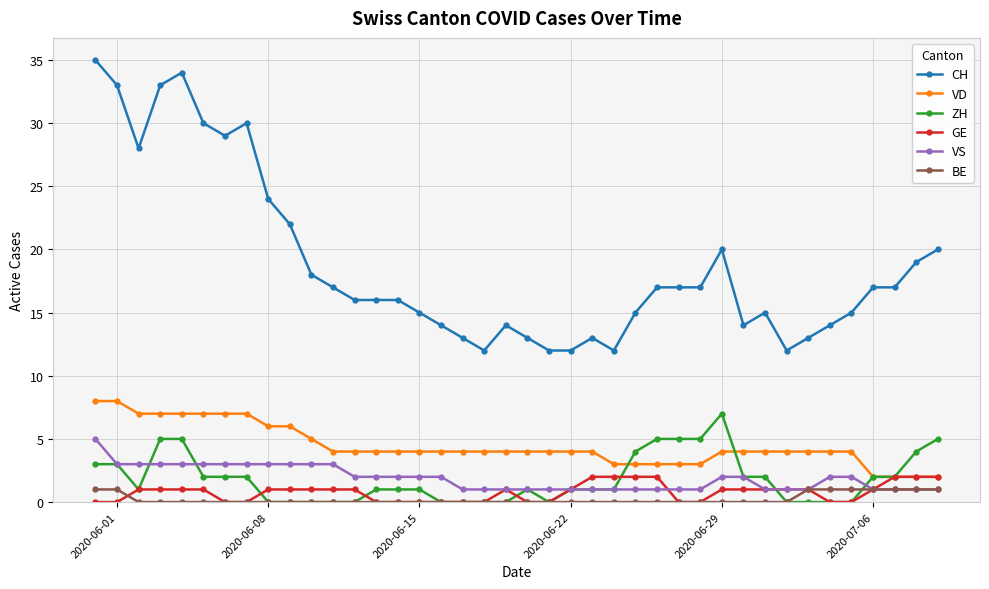

How many VD values are between 4 and 6?

23